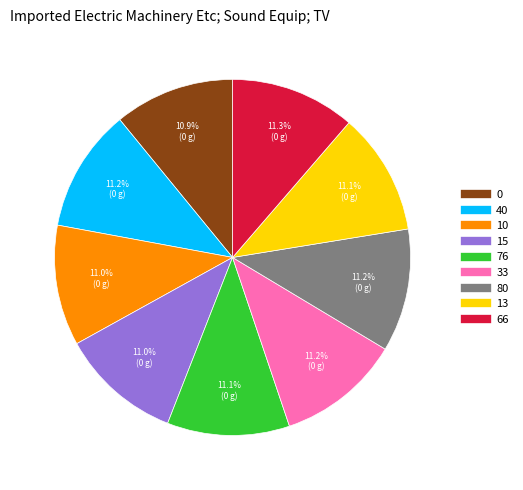

To the nearest percent, what portion does 80 represent?

11%